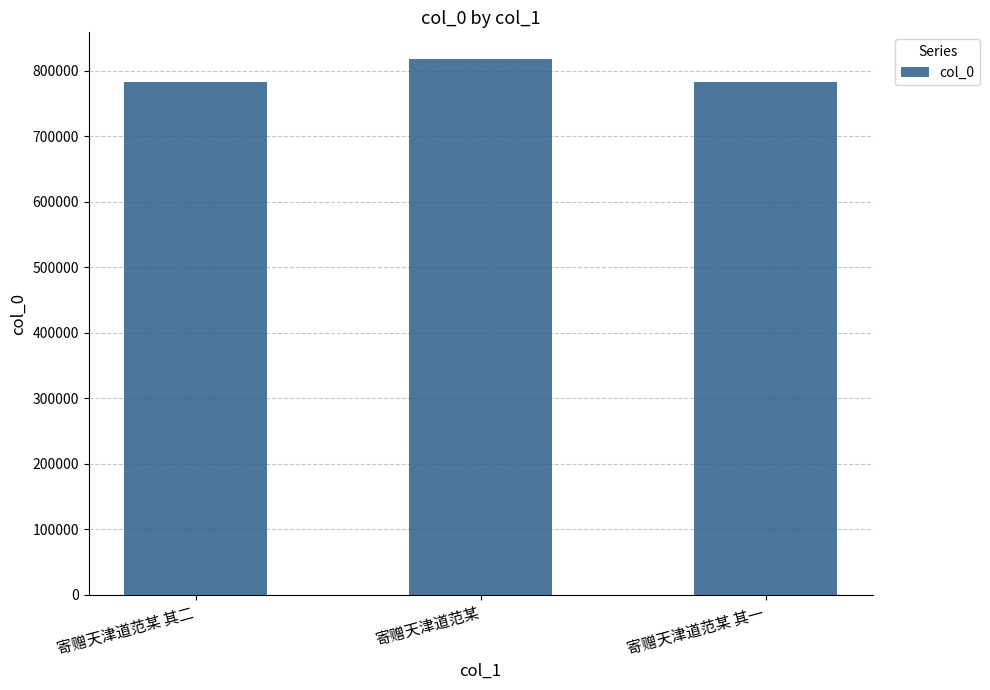

What is the greatest value displayed?

817432